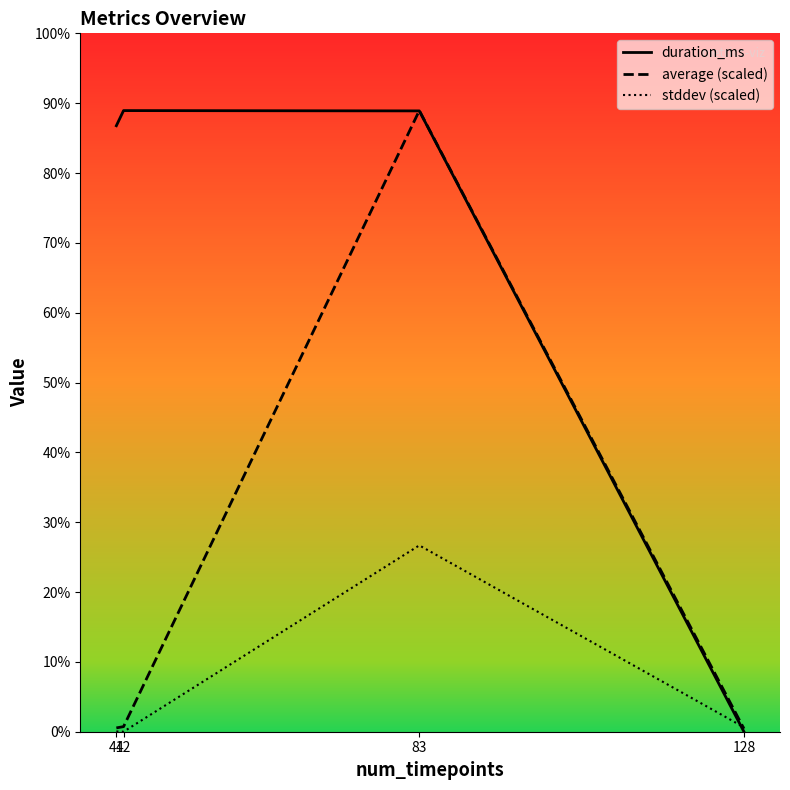

What is the difference between the stddev (scaled) values at 42 and 41?

1.3